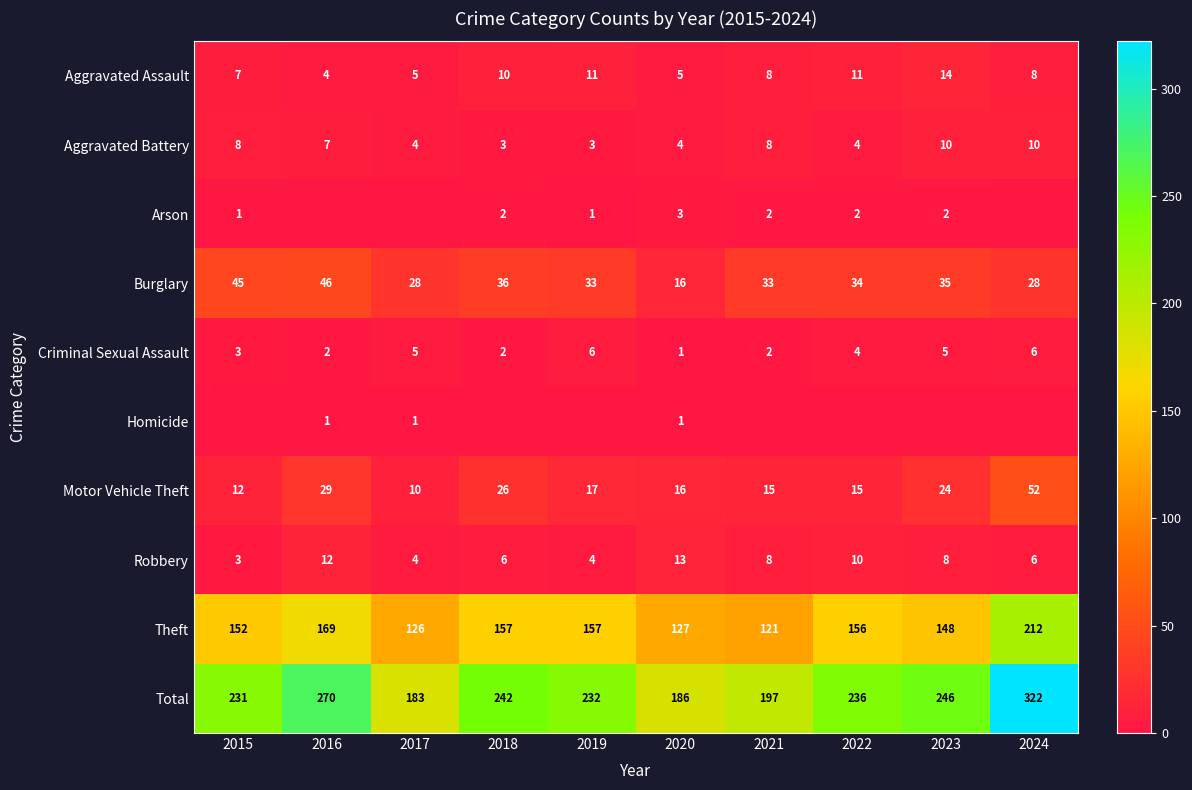

Which category has the lowest value in the Motor Vehicle Theft series?

2017